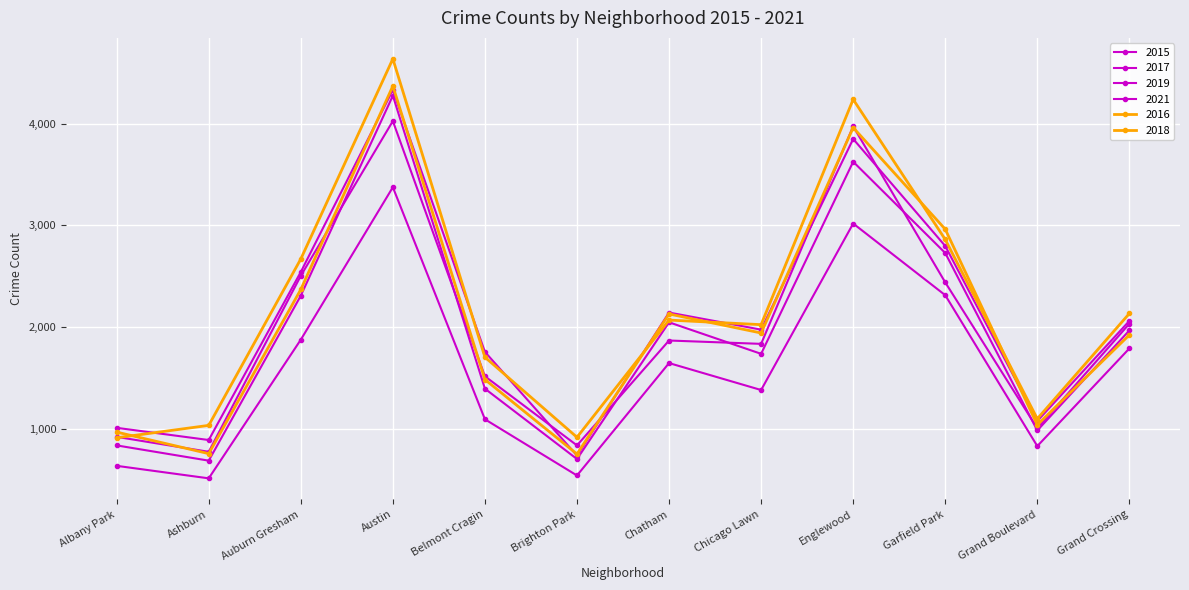

How many lines are shown in the chart?

6